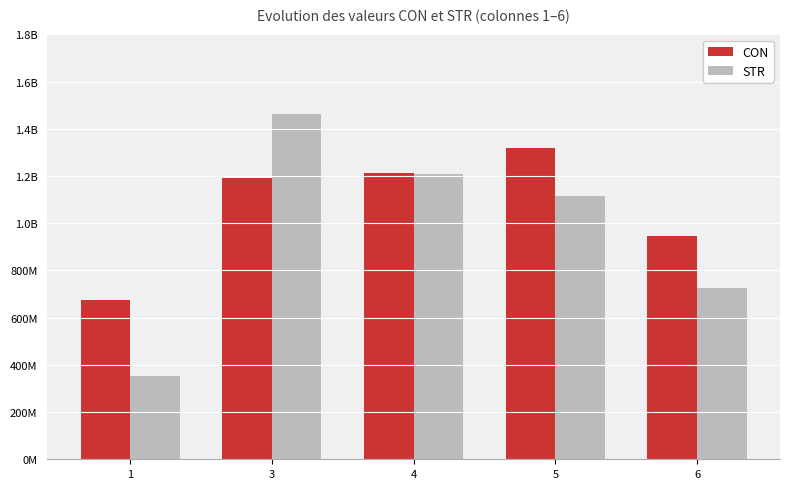

Reading left to right, transcribe all the data shown in this chart.

CON: 1=674434663.7	3=1192083601.6	4=1210897761.9	5=1320741475.6	6=943981650.6
STR: 1=352975574.7	3=1462958969.0	4=1207210149.8	5=1116259613.8	6=724488322.4